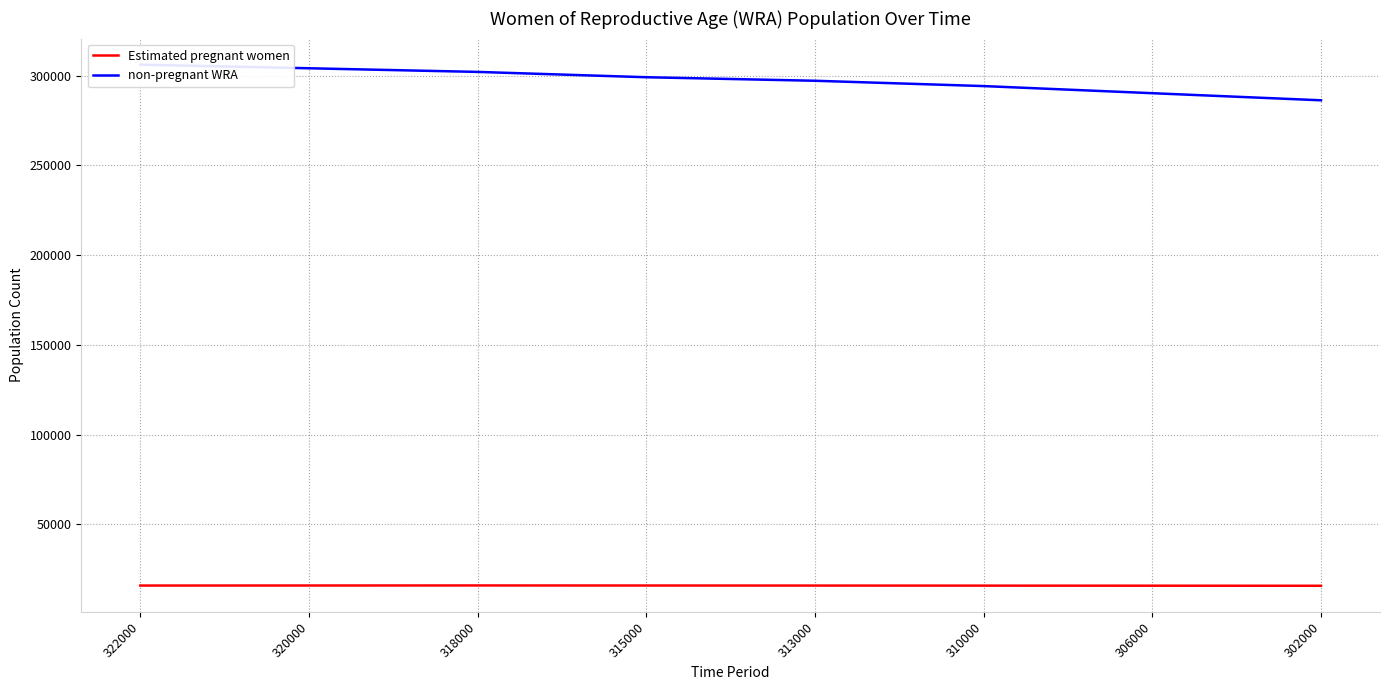

How many lines are shown in the chart?

2